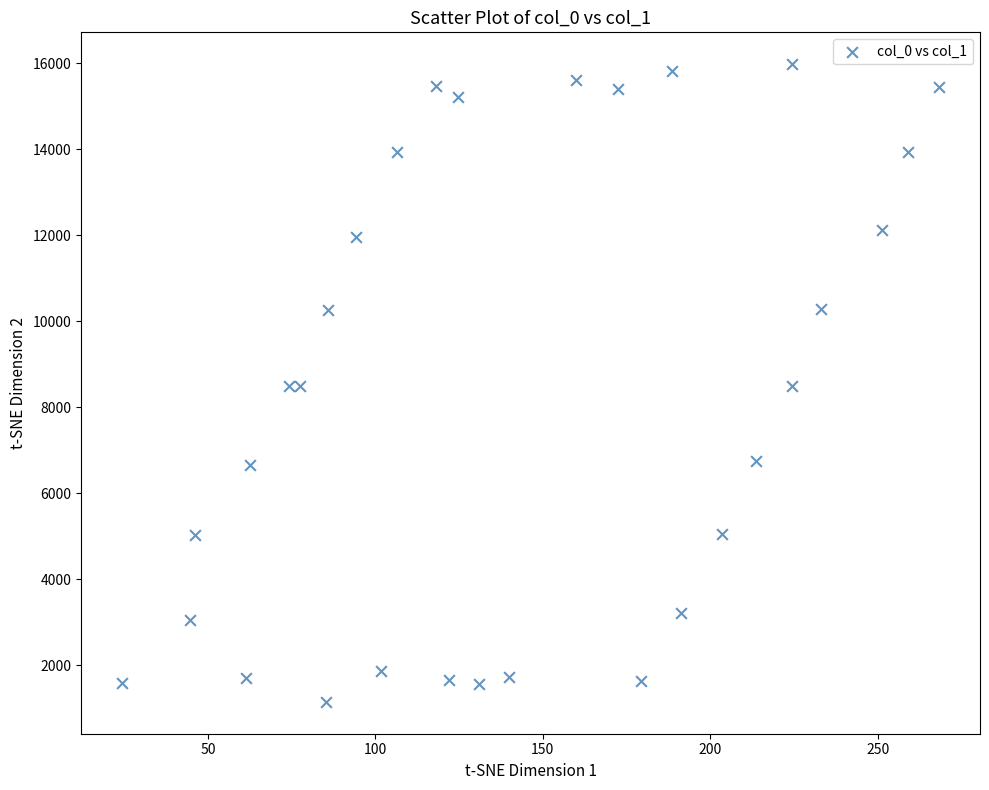

What is the range of X values (max minus min)?

244.1